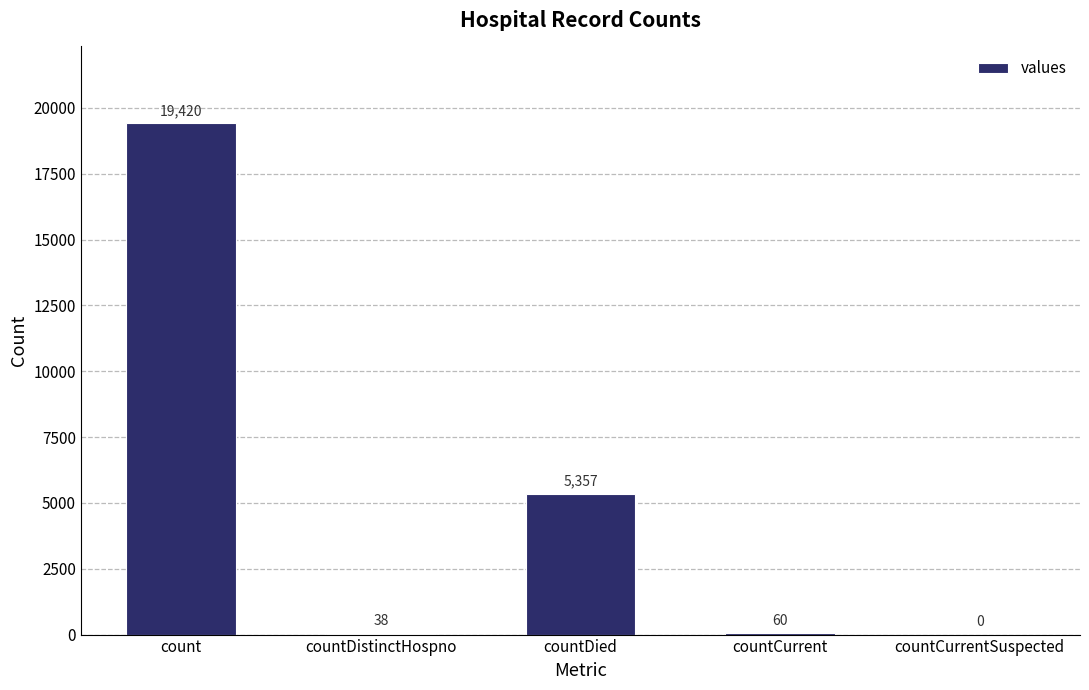

At which label does the data first exceed 60?

count